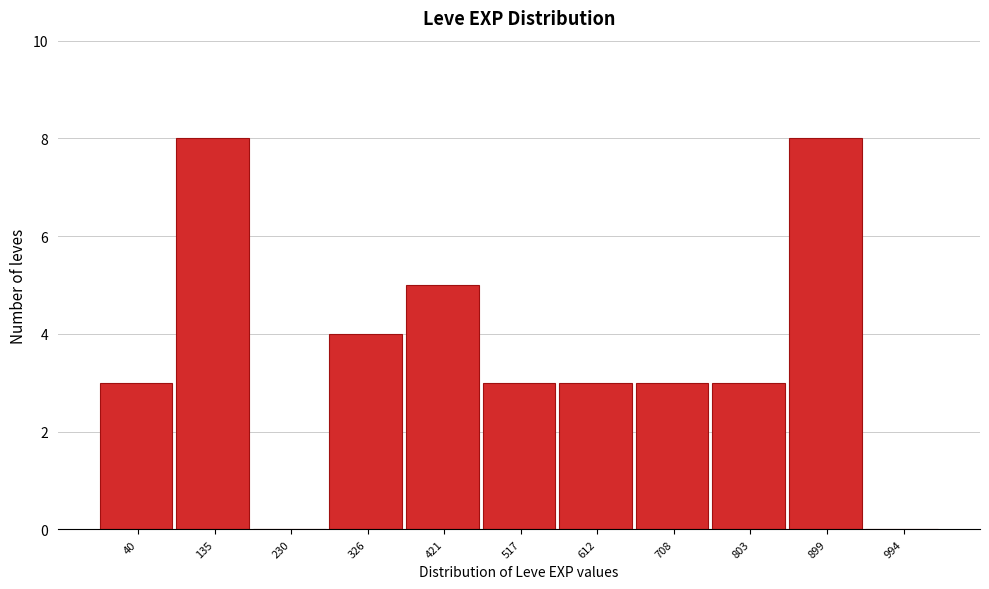

Reading right to left, what are all the values shown in this chart?

994=0	899=8	803=3	708=3	612=3	517=3	421=5	326=4	230=0	135=8	40=3